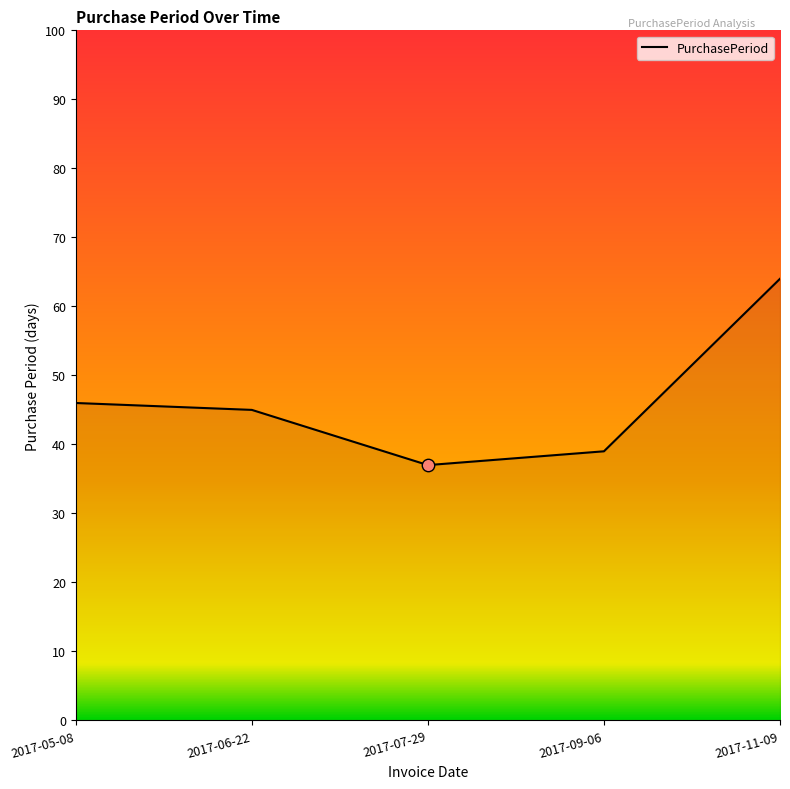

Which has a higher value, 2017-11-09 or 2017-09-06?

2017-11-09